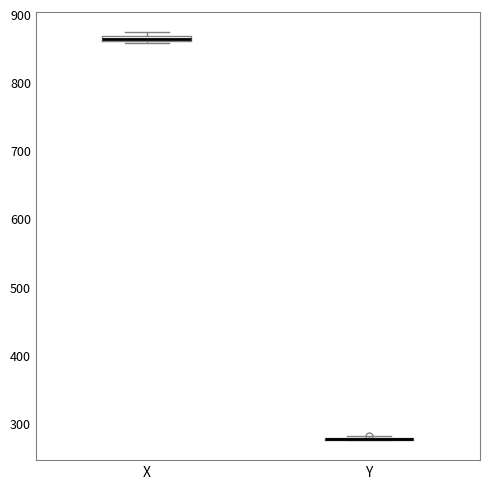

Where is the lower edge of the box for X on the y-axis? The values are not printed on the chart, so give them approximately, as read against the axis.

860